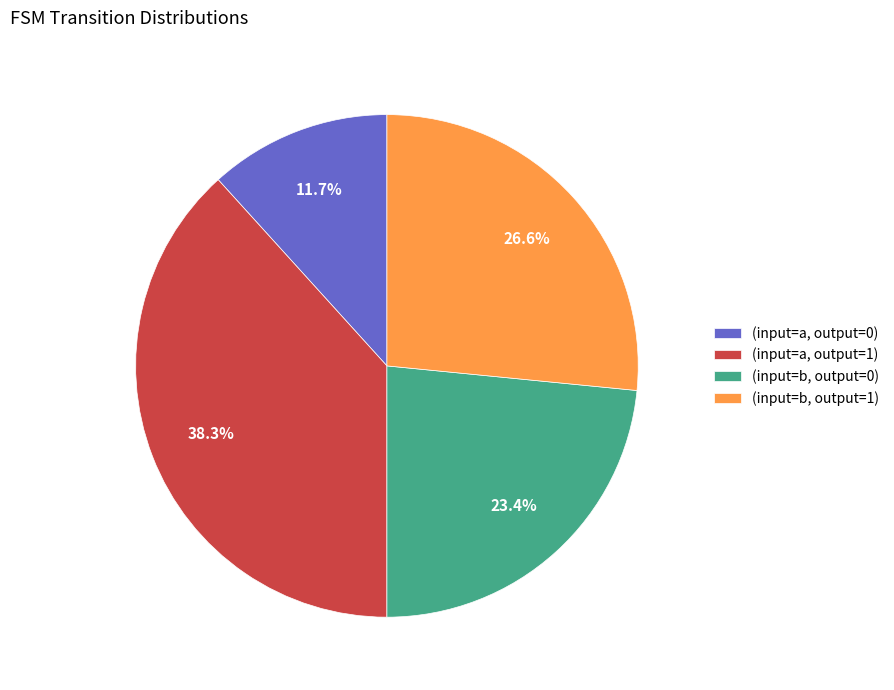

Is there any slice that represents more than half of the pie?

No